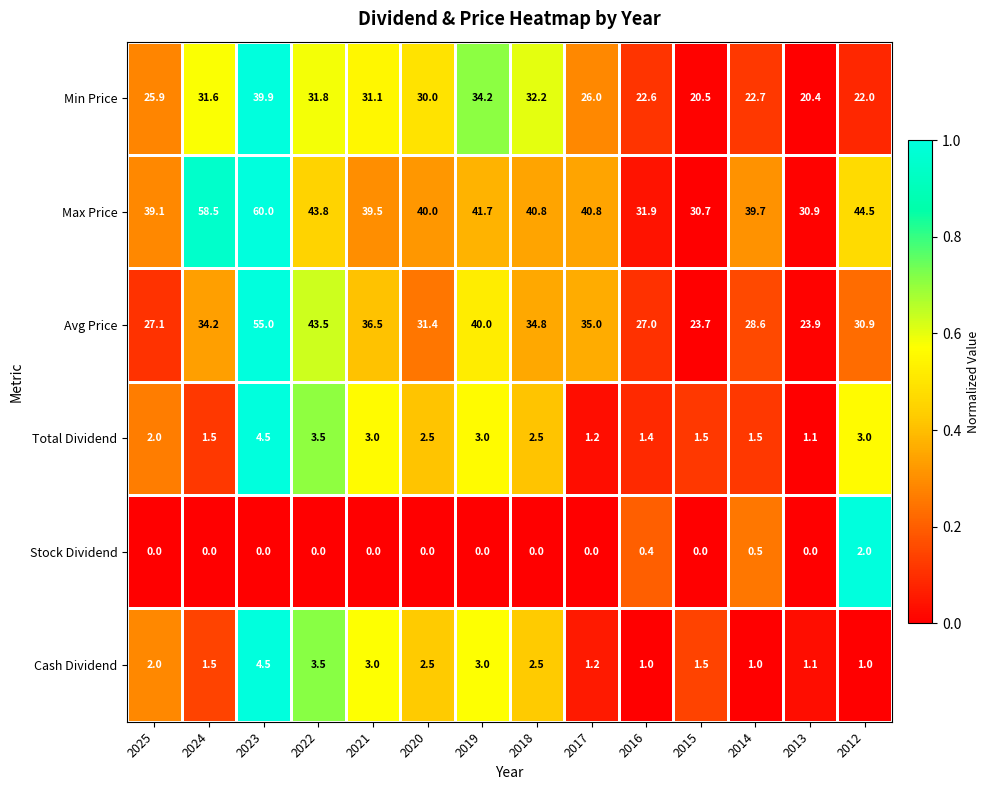

How many series are shown in this chart?

6